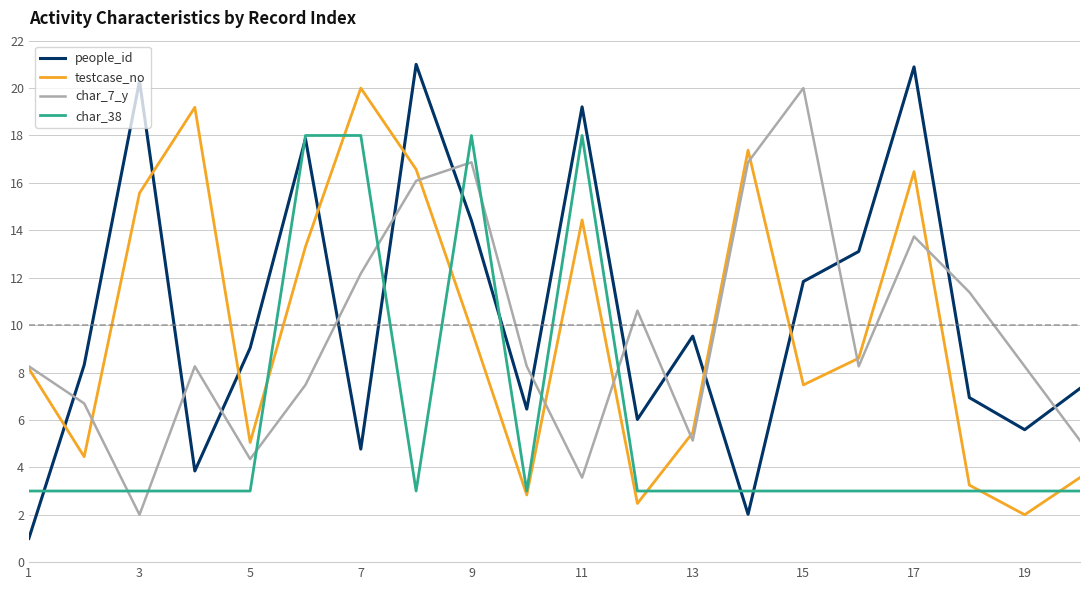

Which series has the largest total across all categories?

people_id